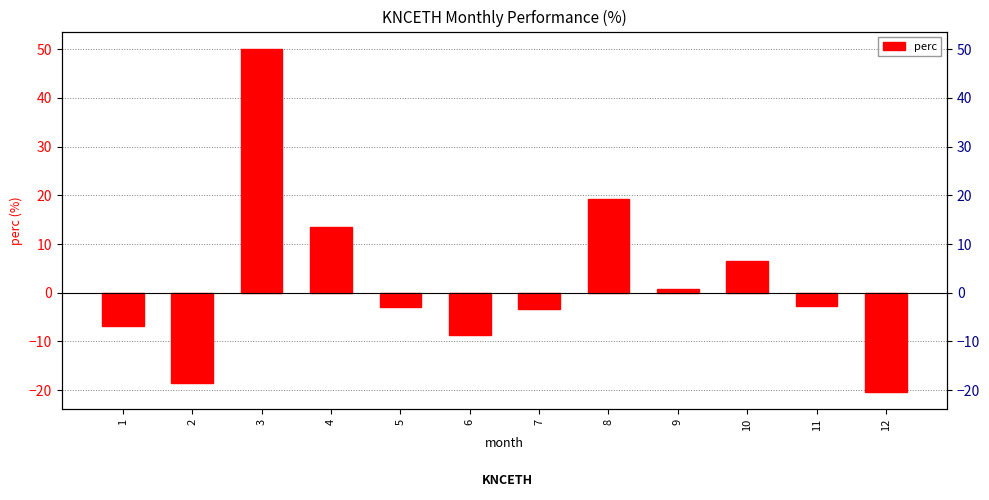

What is the value of the 2nd bar from the left?

-18.5